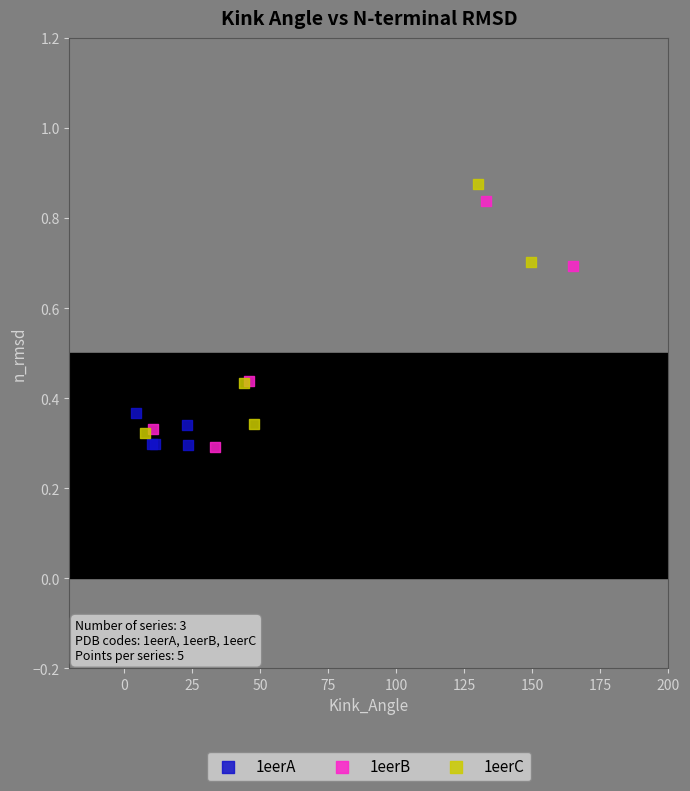

What are all the series names shown in the legend?

1eerA, 1eerB, 1eerC